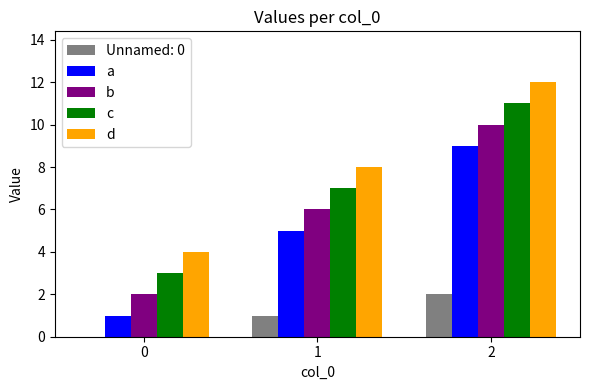

How many data points does each series have?

3